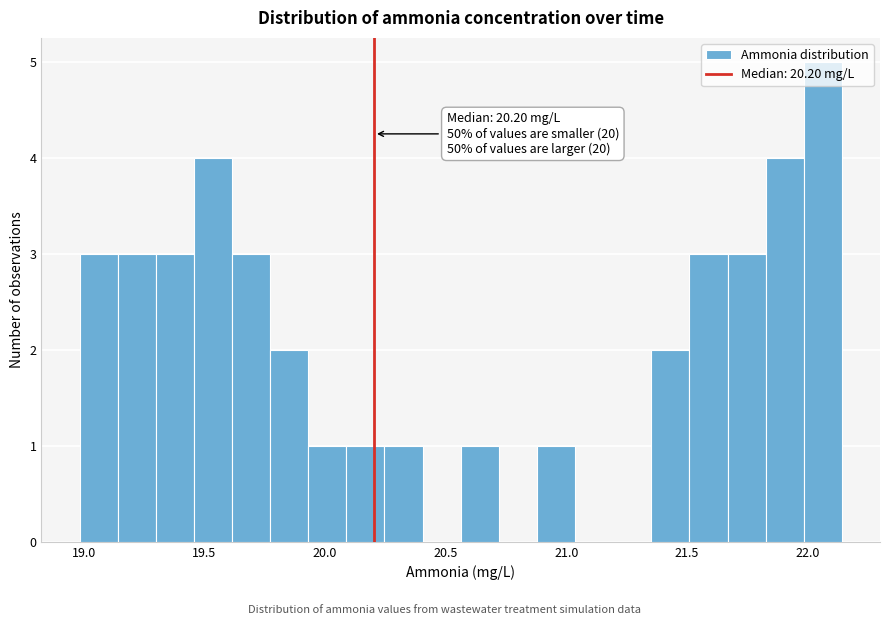

Around what value on the x-axis is the tallest bar? Give the approximate position of its centre, as read against the axis.

22.05